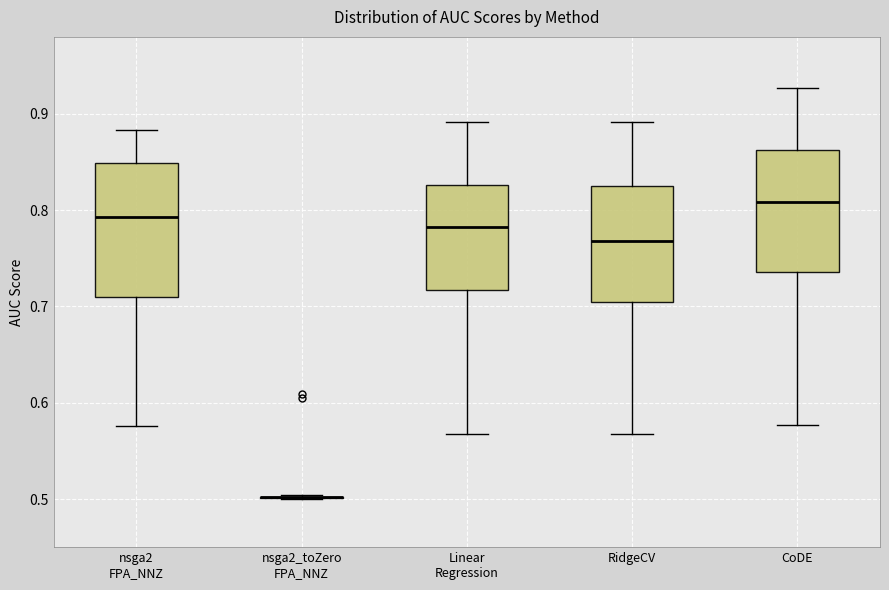

Reading left to right, transcribe this box plot: for each box, give where its median line is, the range the box spans, and where its two whiskers end, as read against the y-axis. The values are not printed on the chart, so give them approximately, as read against the axis.

nsga2 FPA_NNZ: median 0.79, box 0.71 to 0.85, whiskers 0.58 to 0.88
nsga2_toZero FPA_NNZ: box collapsed to a line at 0.50, whiskers 0.50 to 0.50
Linear Regression: median 0.78, box 0.72 to 0.83, whiskers 0.57 to 0.89
RidgeCV: median 0.77, box 0.70 to 0.83, whiskers 0.57 to 0.89
CoDE: median 0.81, box 0.74 to 0.86, whiskers 0.58 to 0.93